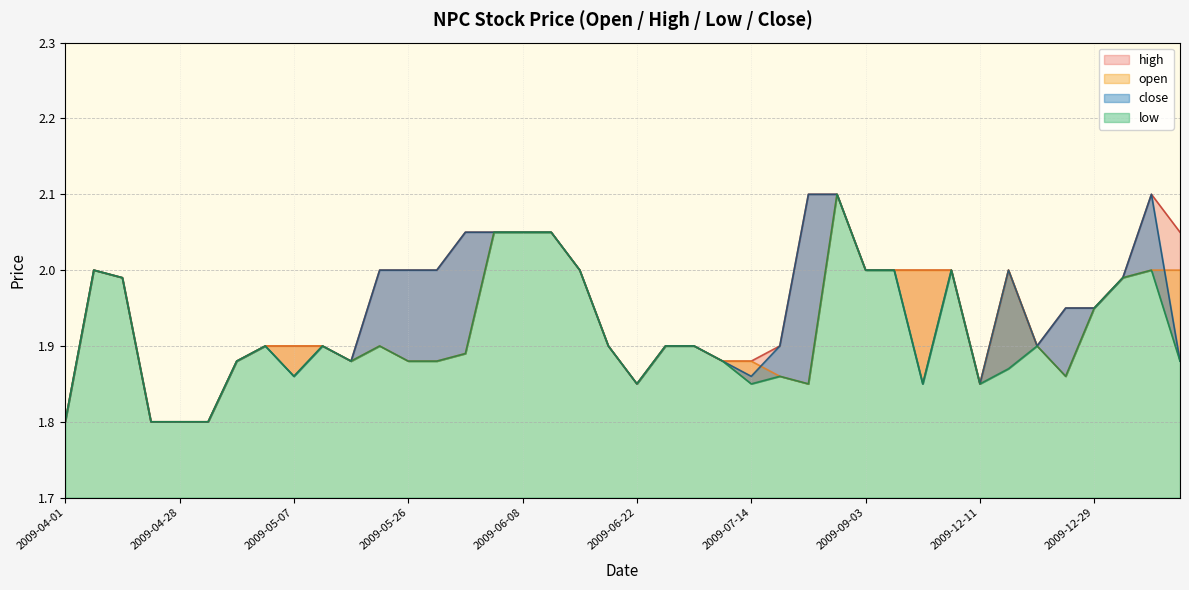

How many lines are shown in the chart?

4